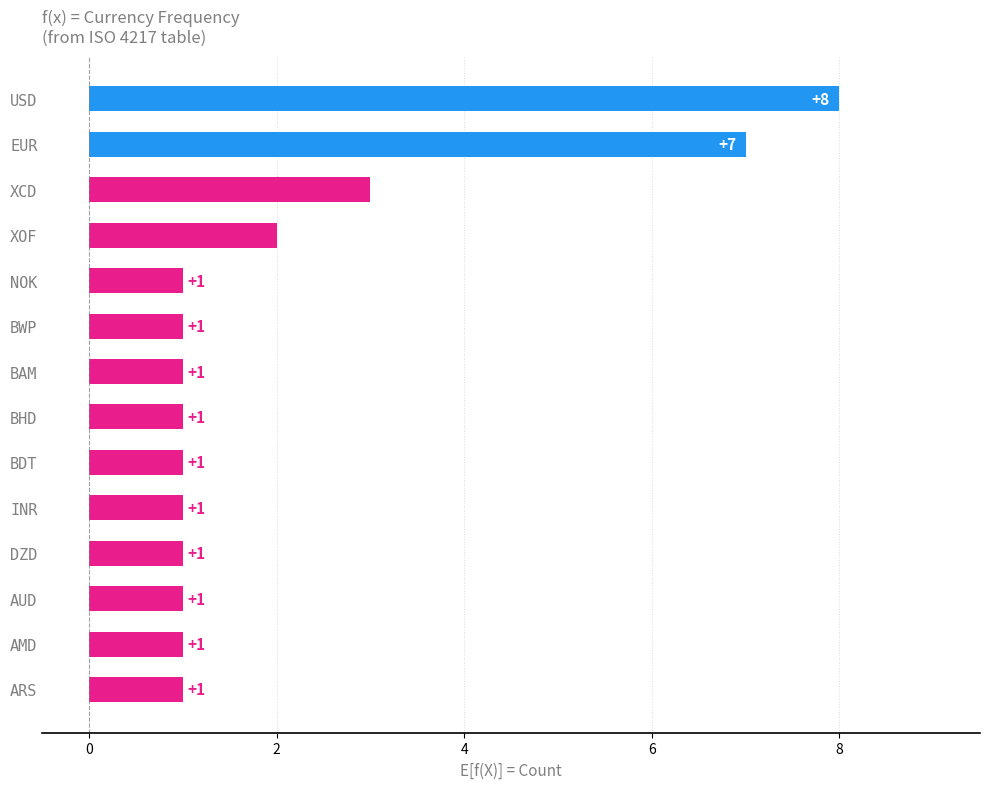

How many values are between 1 and 2?

11